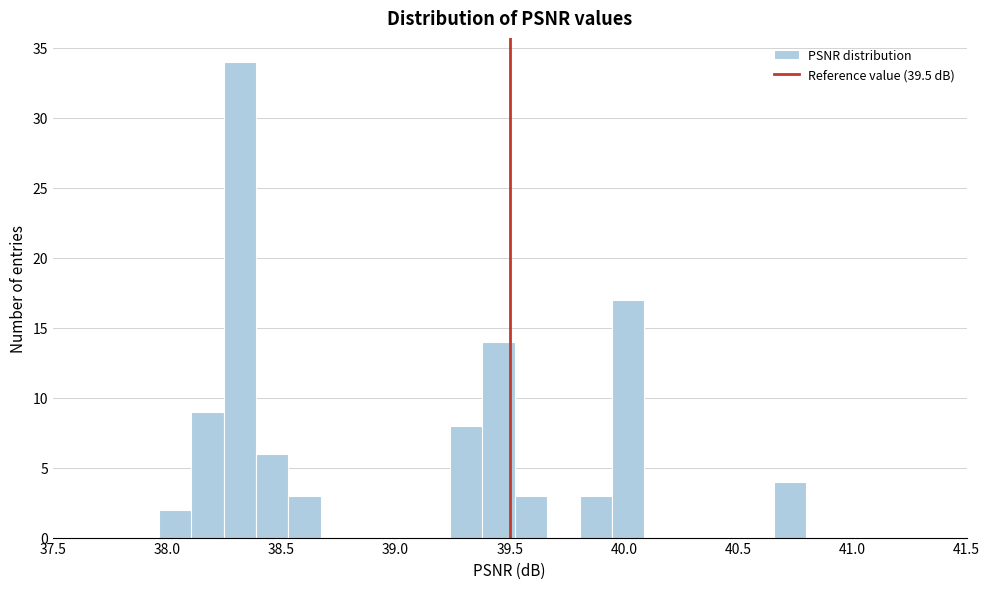

Read against the x-axis, roughly where is the centre of the tallest bar?

38.30